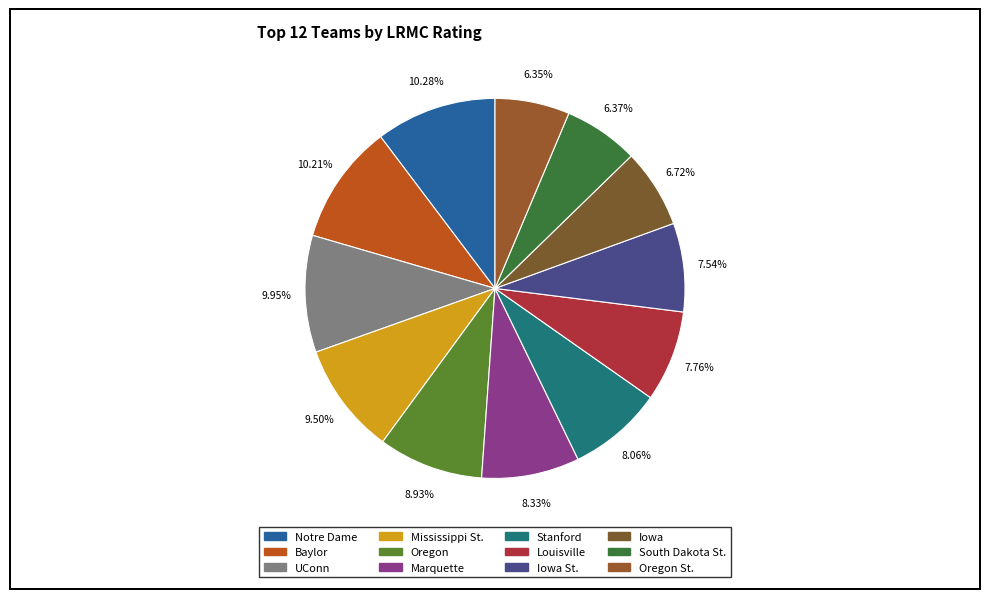

How many slices are in this pie chart?

12